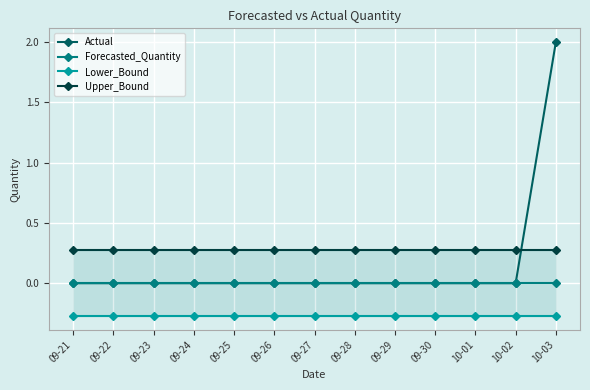

Where is Upper_Bound nearest to the value 0?

09-21